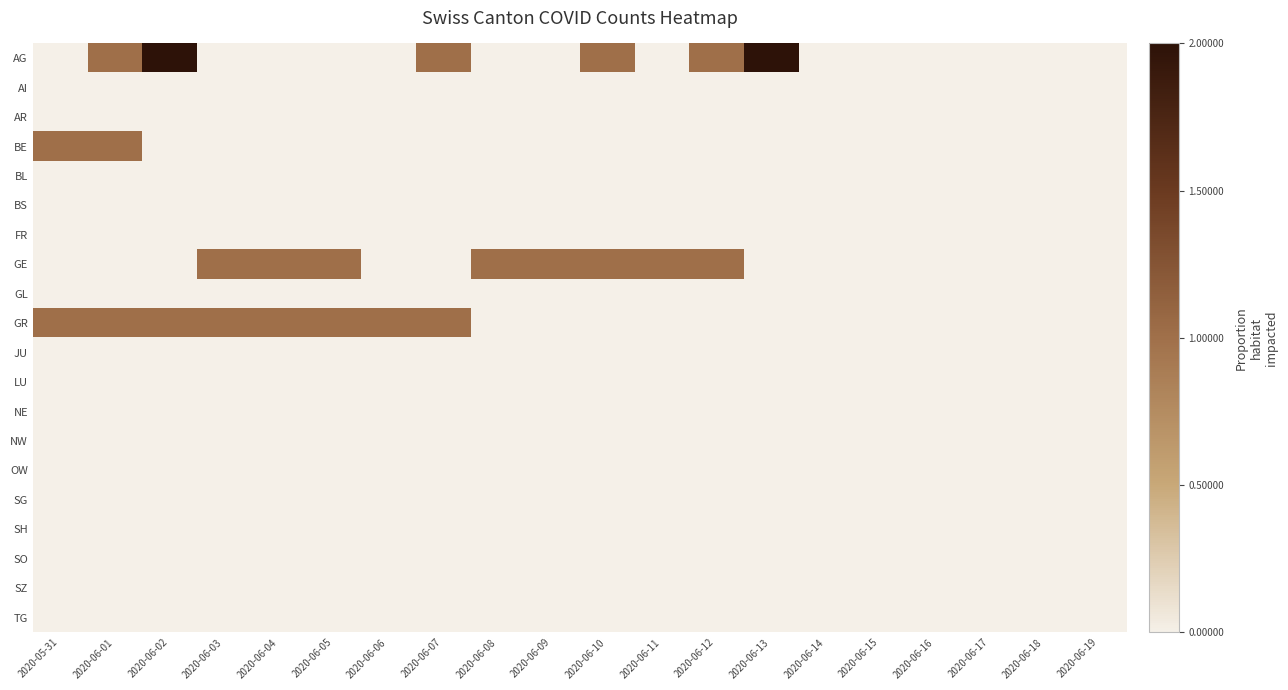

How many data points does each series have?

20